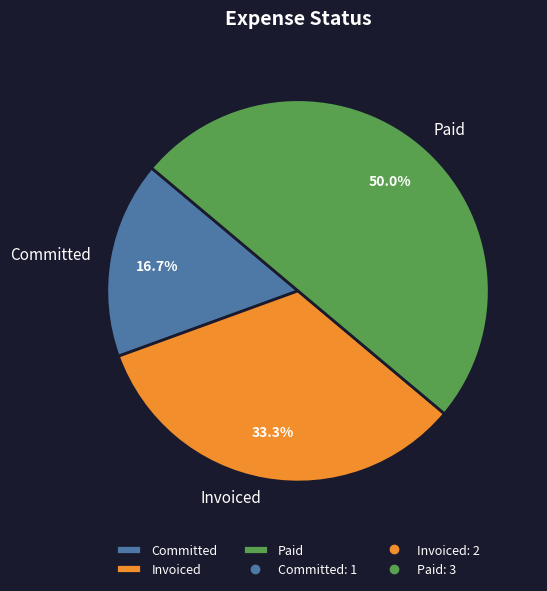

Is the sum of Invoiced and Paid greater than half?

Yes